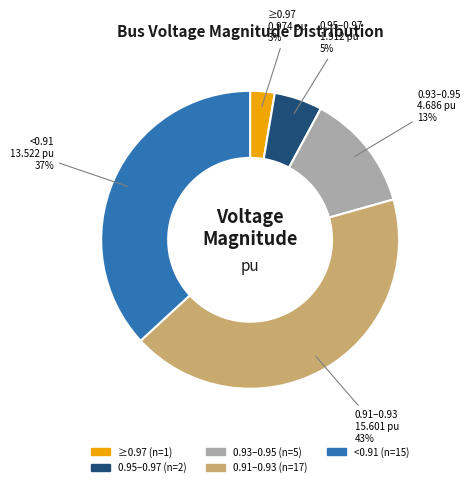

To the nearest percent, what is the average slice percentage?

20%